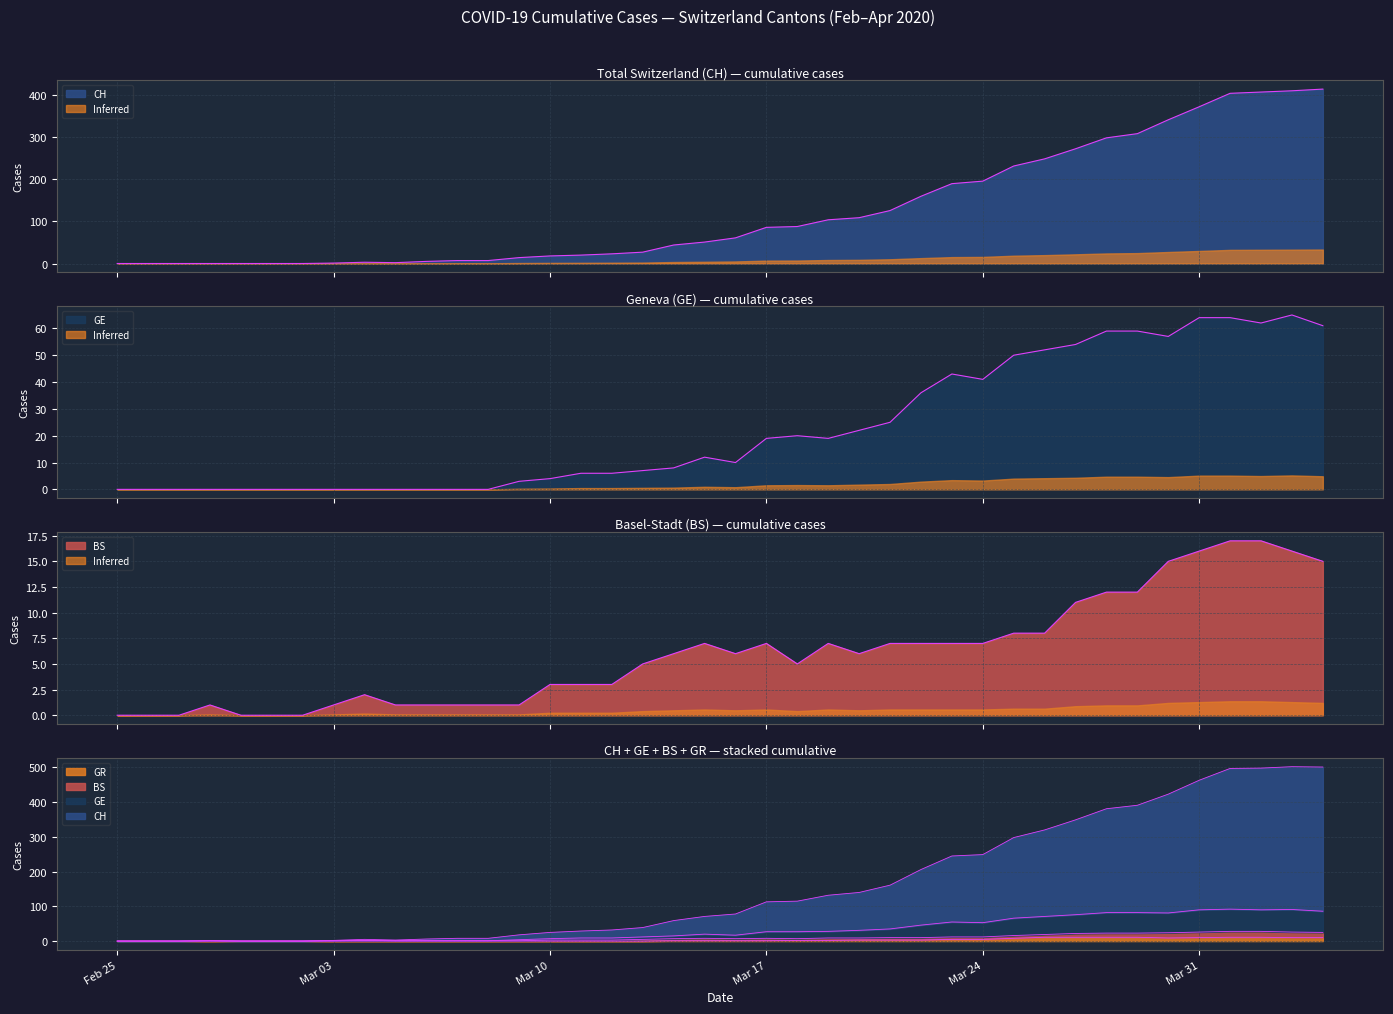

At how many categories does at least one series exceed 208?

11